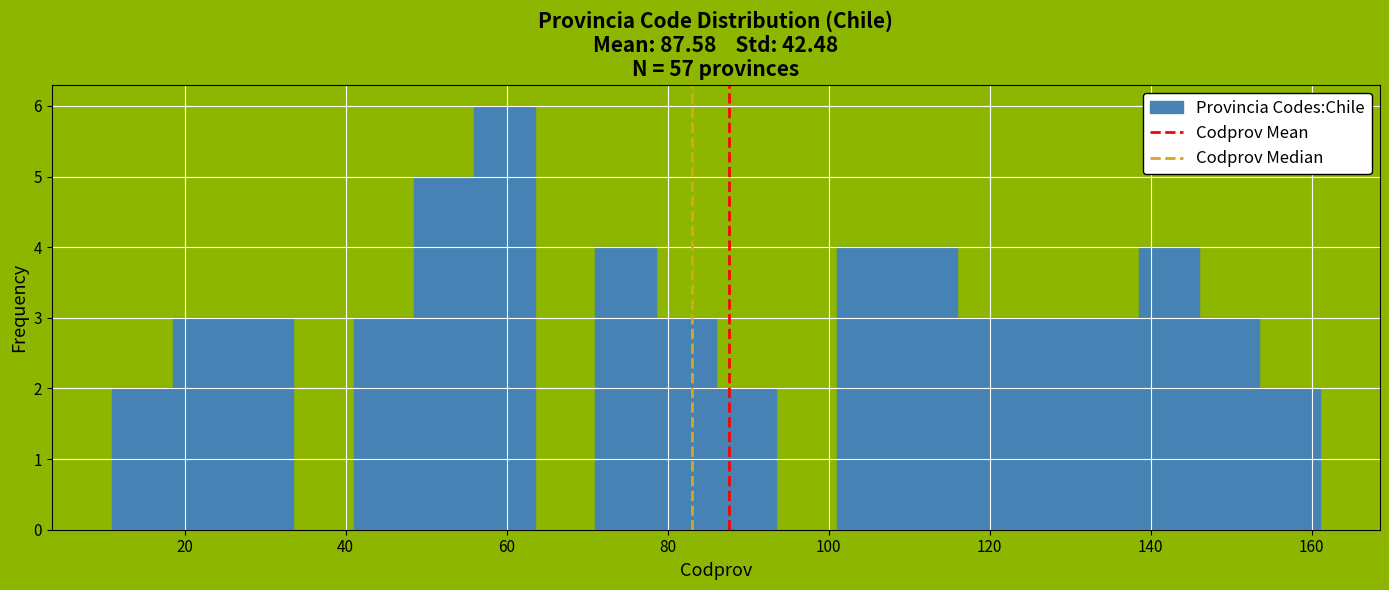

Around what value on the x-axis is the tallest bar? Give the approximate position of its centre, as read against the axis.

60